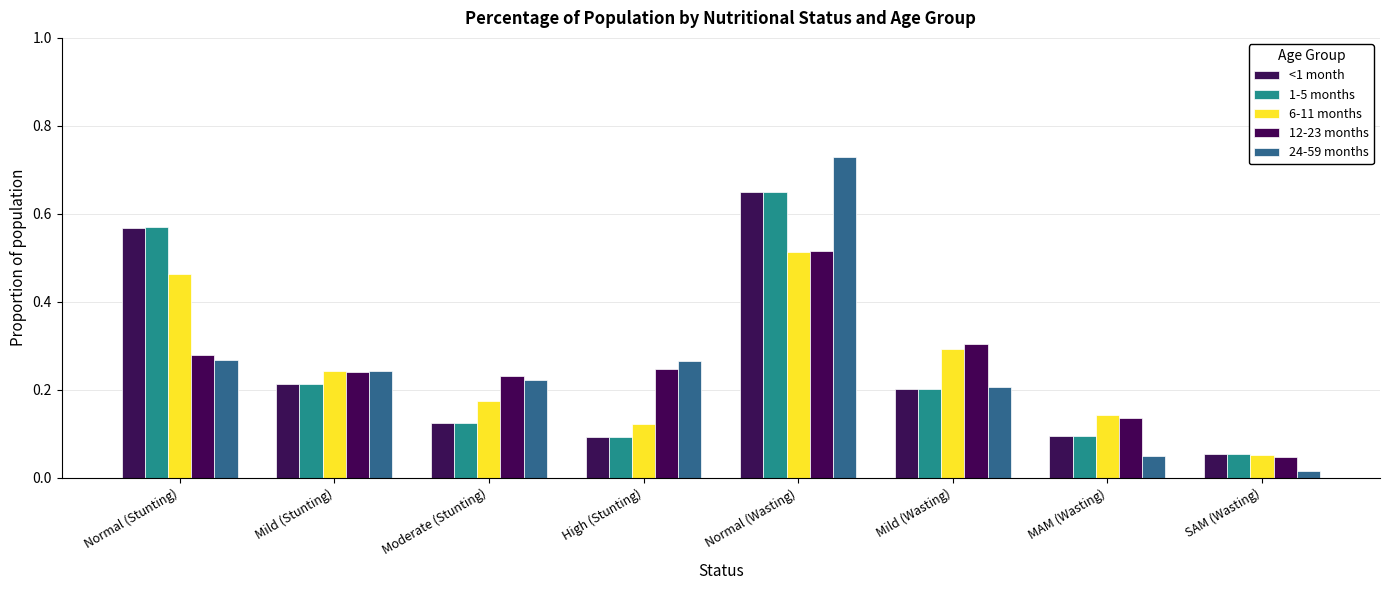

What is the value of the 24-59 months bar at the 6th from the left?

0.2